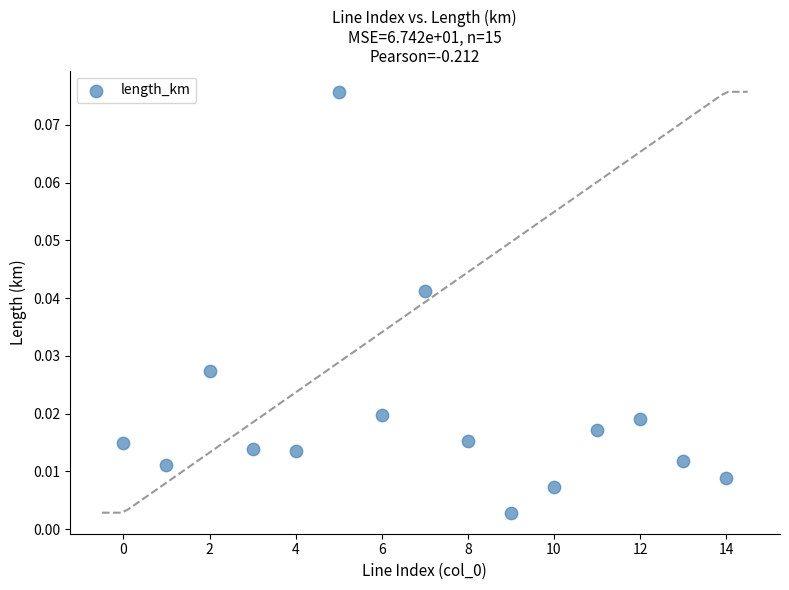

Count the number of points in this scatter plot.

15